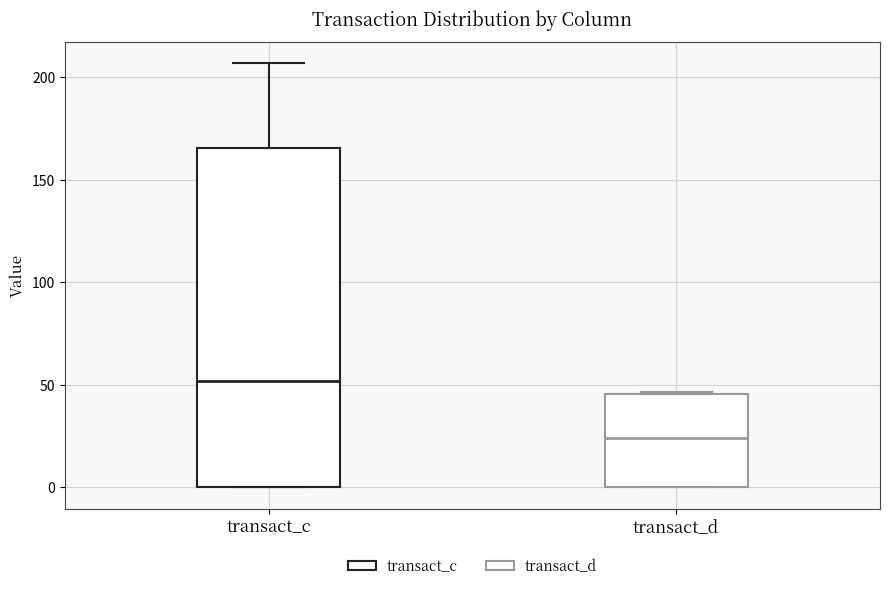

Reading left to right, read every box against the y-axis: the position of its median line, the range the box covers, and the ends of its whiskers. The values are not printed on the chart, so give them approximately, as read against the axis.

transact_c: median 50, box 0 to 165, whiskers 0 to 205
transact_d: median 25, box 0 to 45, whiskers 0 to 45